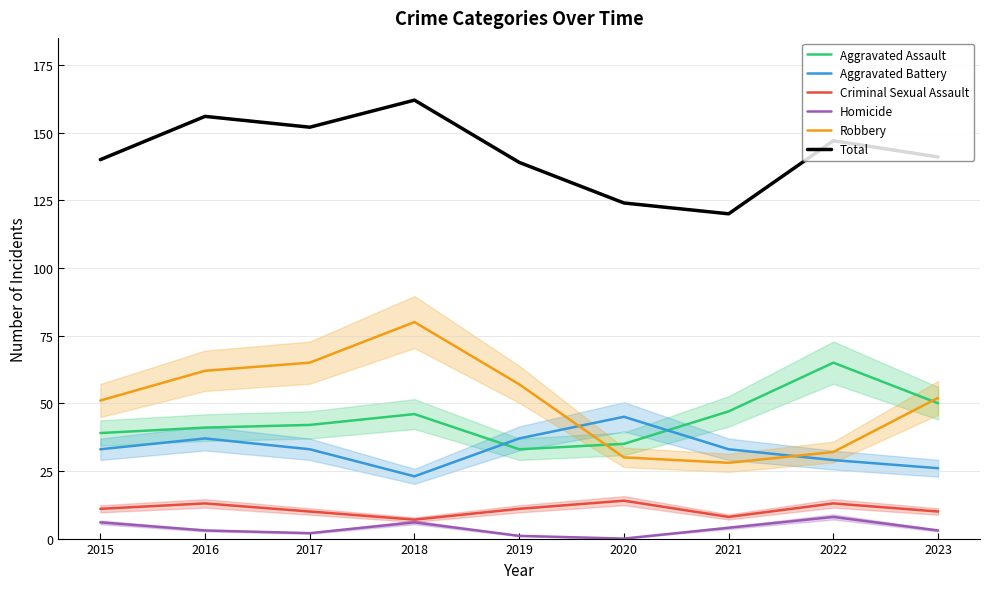

Is the value of Homicide at 2018 greater than the value of Total at 2019?

No